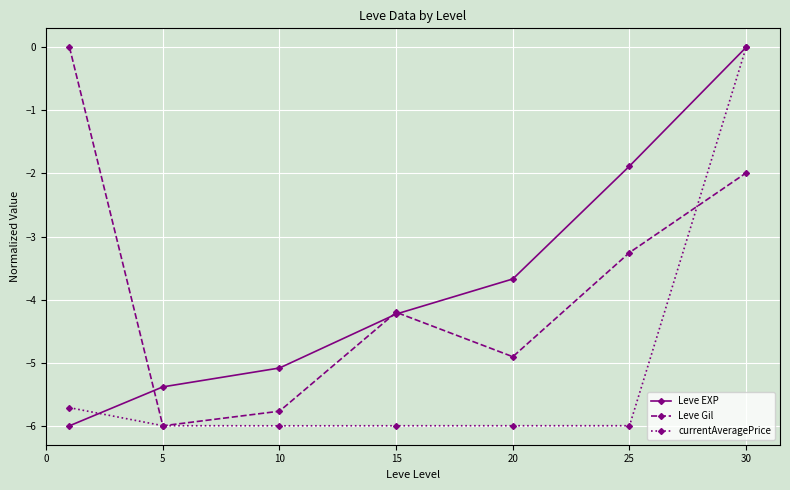

True or false: Leve EXP has more than 0 points higher than both neighbors.

False